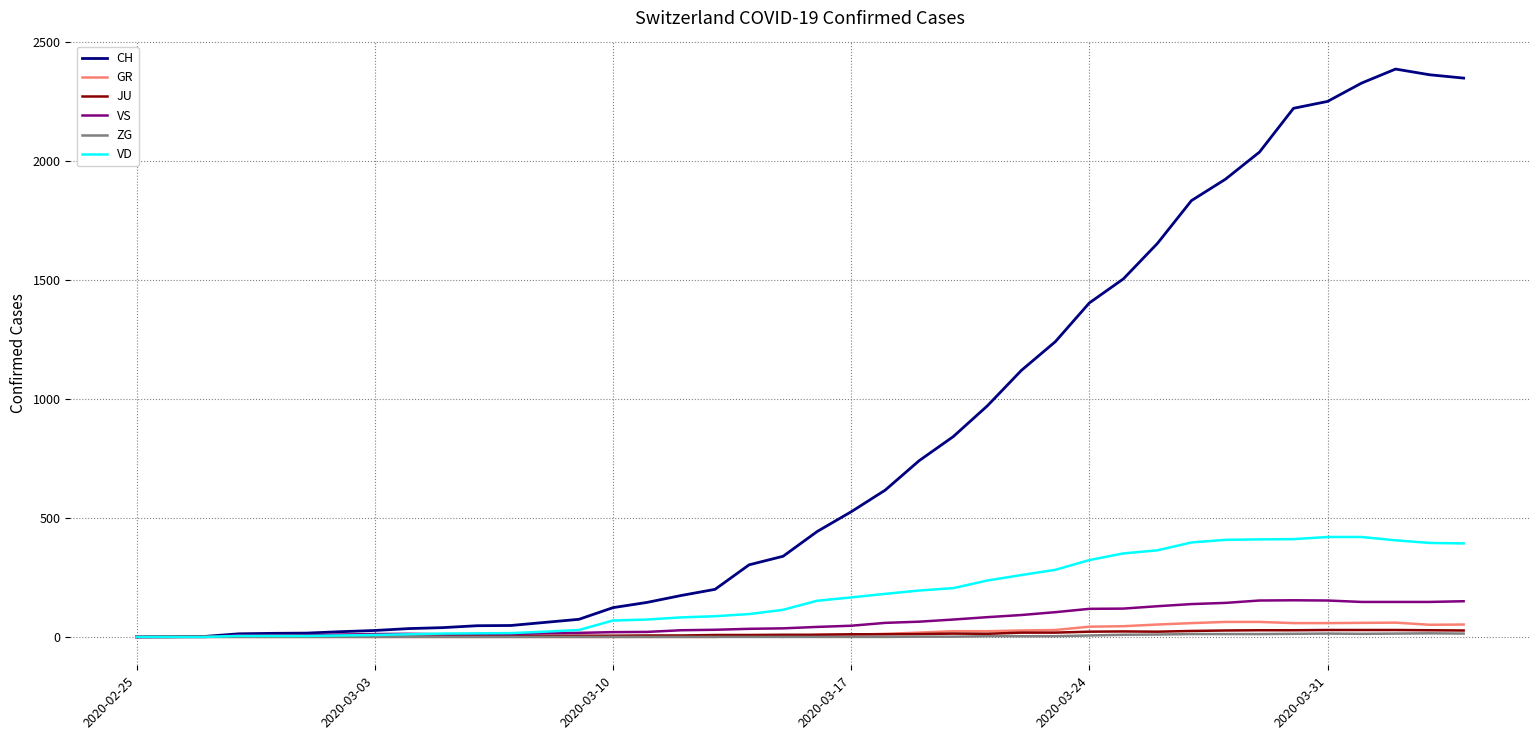

What are all the series names shown in the legend?

CH, GR, JU, VS, ZG, VD